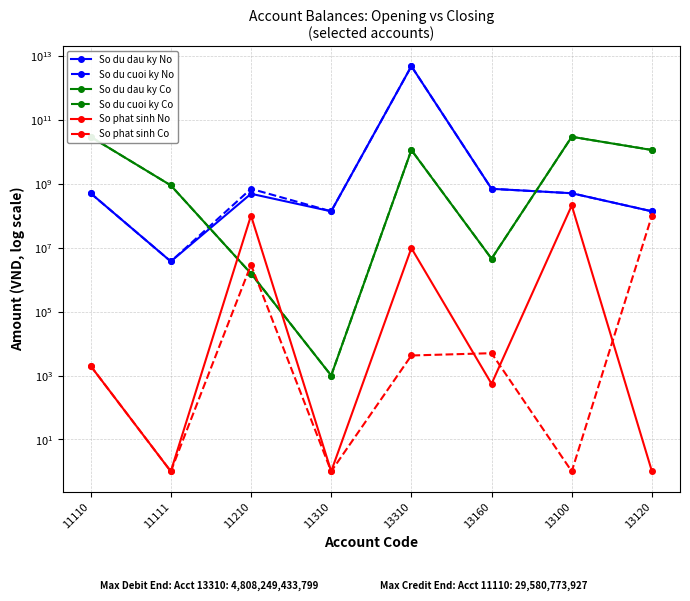

Where does the So phat sinh Co series first go above 4237?

11210